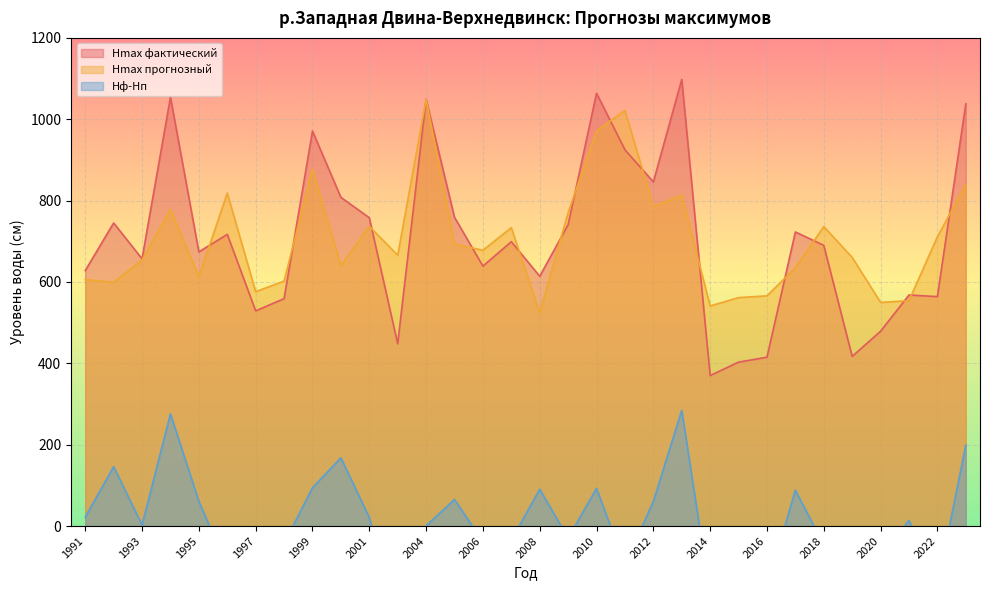

Is it true that Hmax прогнозный equals 602.2 at 1998?

True